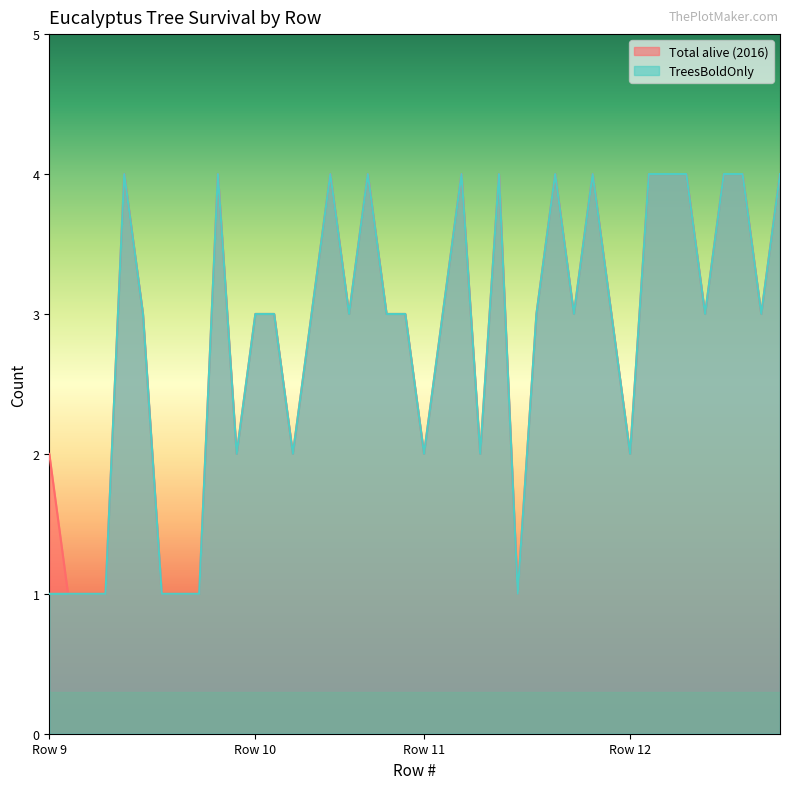

How many categories are shown in the chart?

40